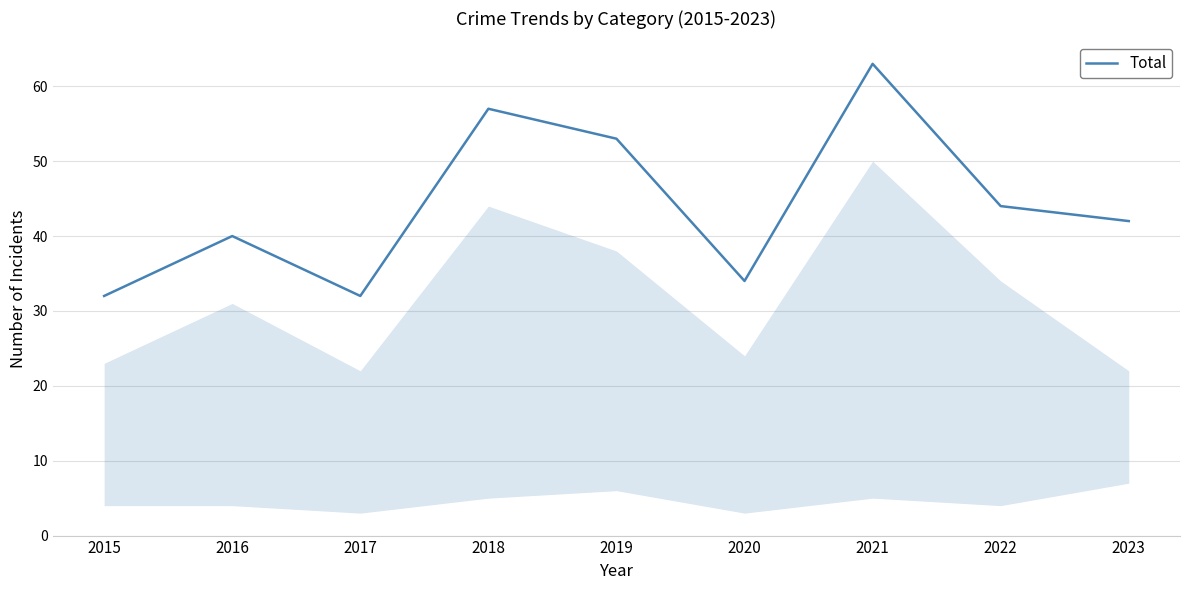

What is the maximum value shown in the chart?

63